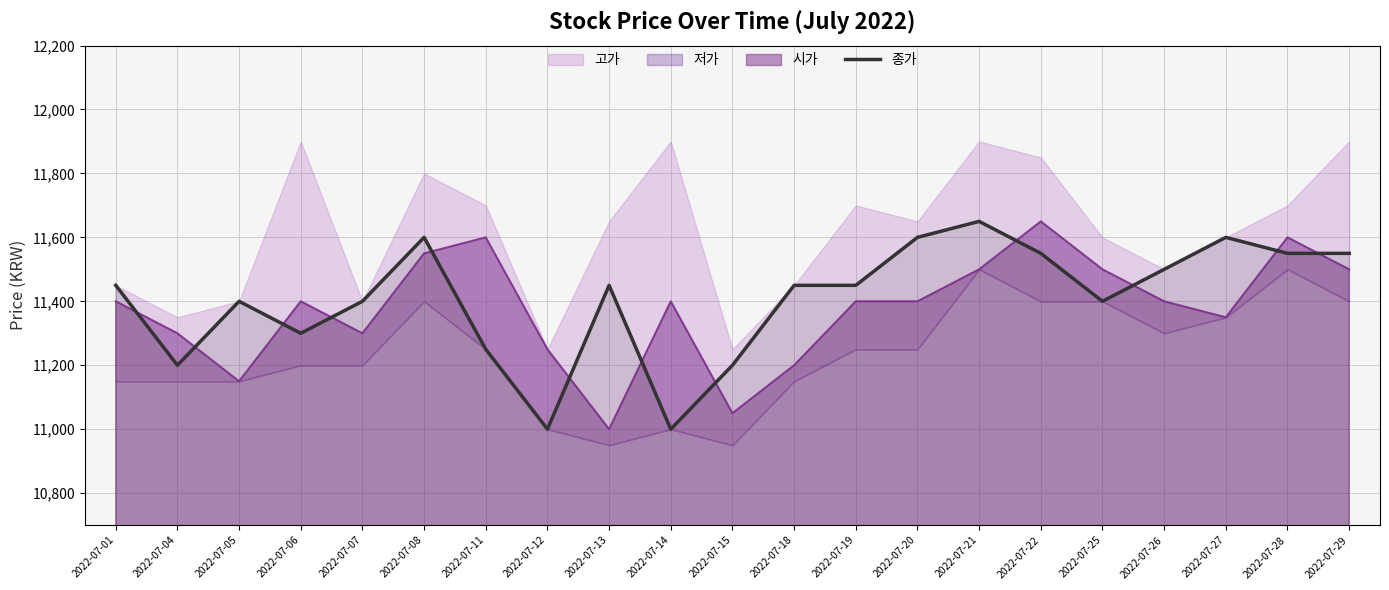

The chart shows a value of 6065 at 2022-07-22. True or false?

False